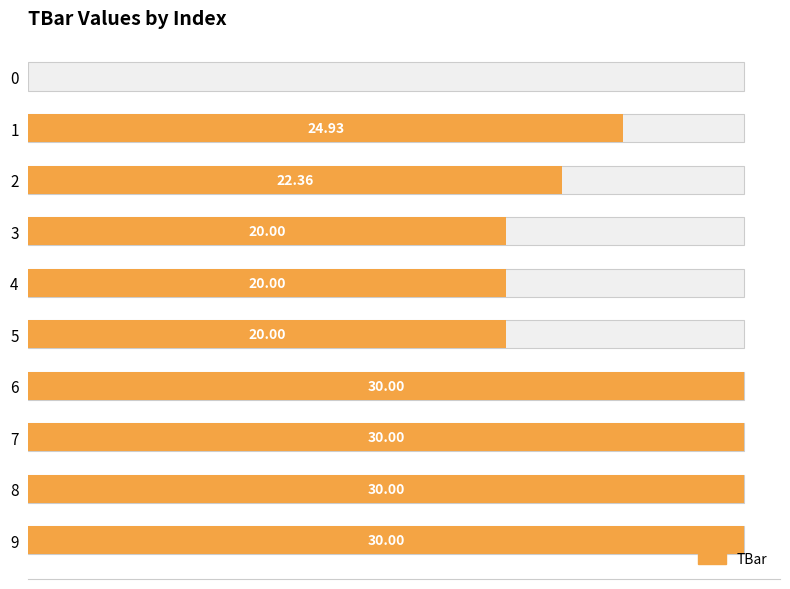

What is the sum of all values?

227.3